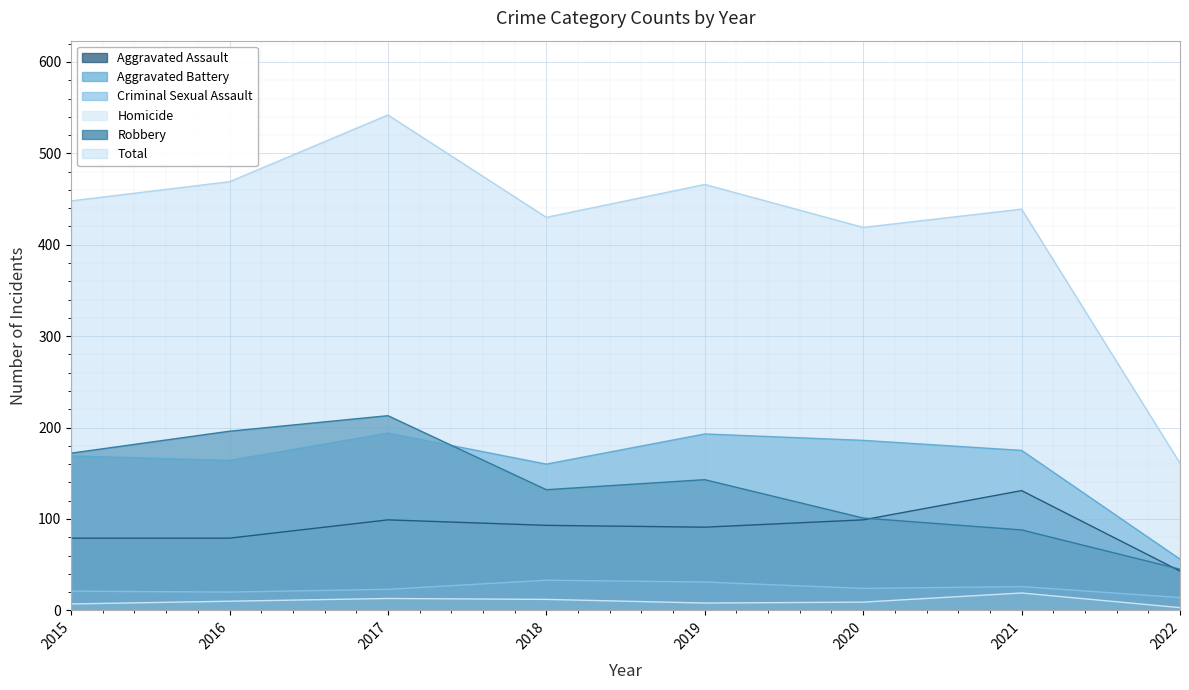

Rank the series at 2020 from lowest to highest value.

Homicide, Criminal Sexual Assault, Aggravated Assault, Robbery, Aggravated Battery, Total